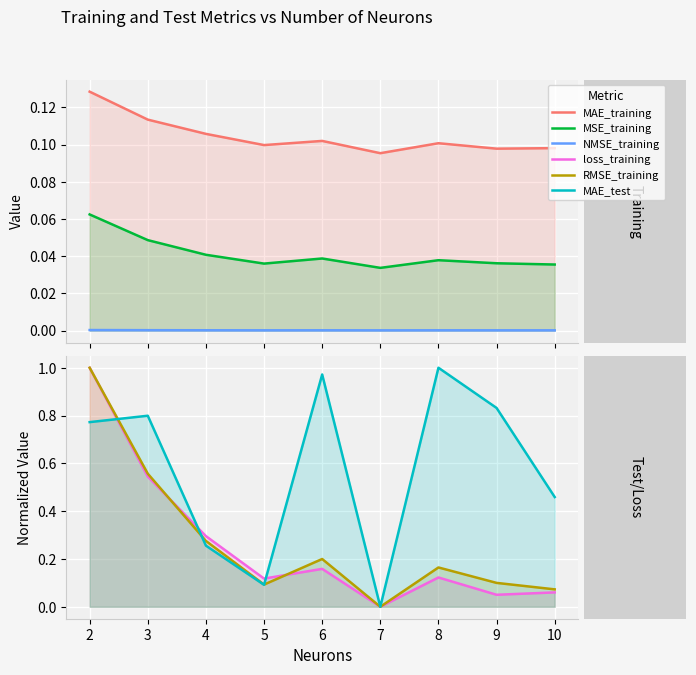

What are all the series names shown in the legend?

MAE_training, MSE_training, NMSE_training, loss_training, RMSE_training, MAE_test